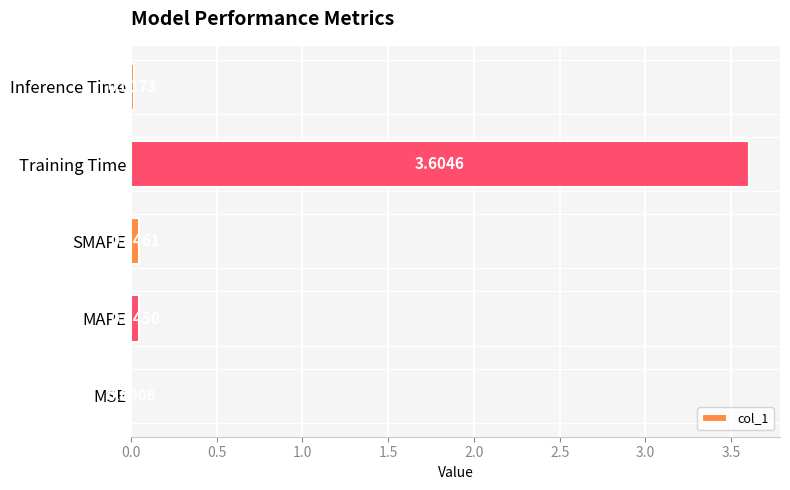

What is the sum of all values?

3.7